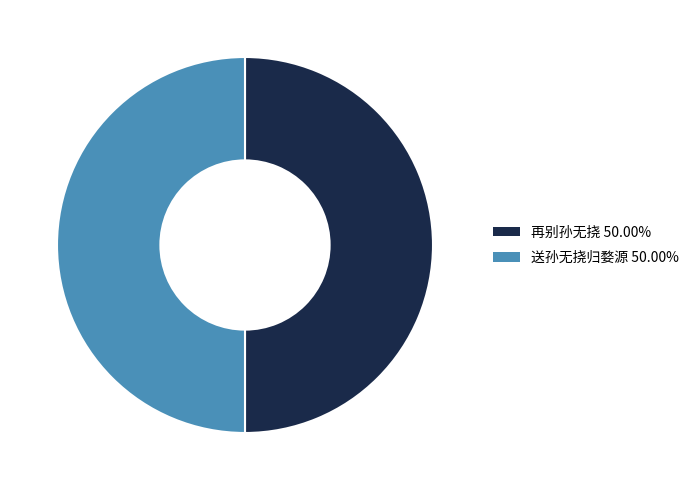

Do 送孙无挠归婺源 and 再别孙无挠 together represent more than half of the pie?

Yes